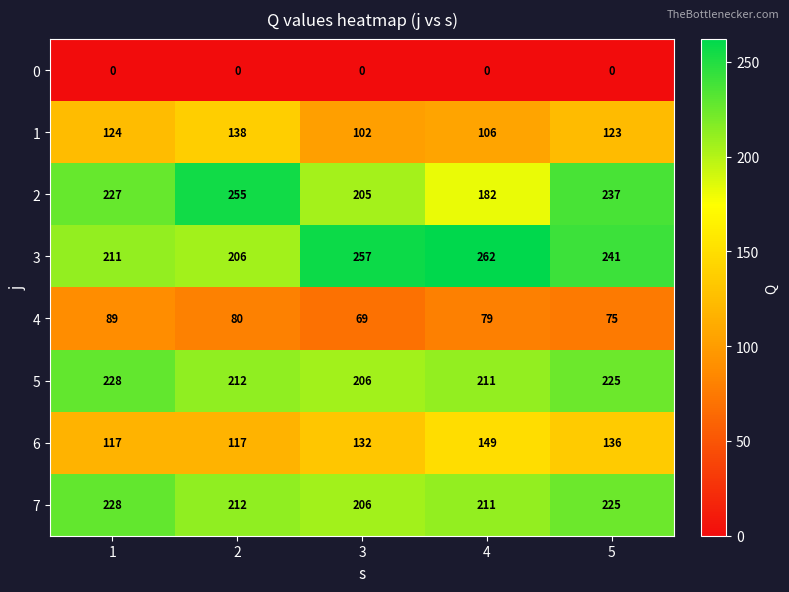

Which category has the highest value across all series?

4